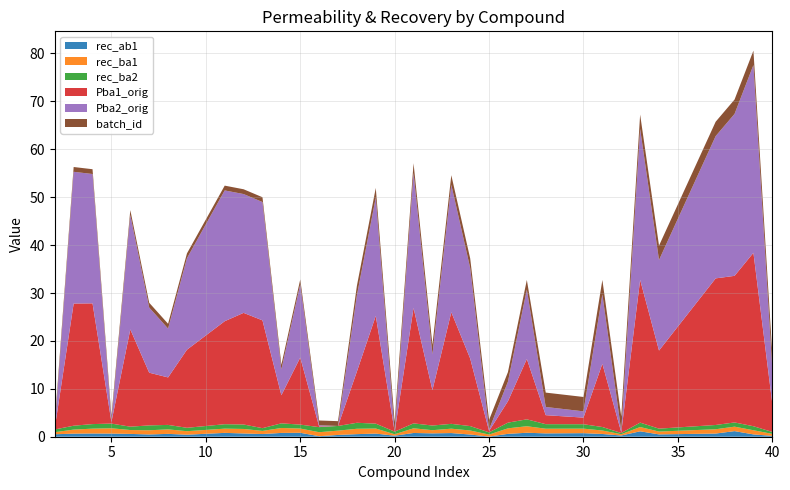

Reading left to right, what are all the values shown in this chart?

rec_ab1: 0.5	0.6	0.7	0.7	0.6	0.5	0.6	0.4	0.8	0.7	0.6	0.8	0.8	0.1	0.4	0.5	0.7	0.2	0.8	0.7	0.8	0.5	0.0	0.6	0.8	0.7	0.7	0.6	0.3	1.1	0.5	0.7	1.2	0.5	0.2
rec_ba1: 0.4	0.8	1.0	1.1	0.8	0.9	0.9	0.7	0.9	0.9	0.7	1.0	0.9	0.8	0.9	1.1	1.1	0.3	1.0	0.7	0.9	0.8	0.4	1.1	1.4	1.0	0.9	0.7	0.3	0.9	0.6	0.9	0.9	0.9	0.4
rec_ba2: 0.6	0.8	1.0	1.0	0.7	1.0	0.9	0.7	0.9	0.9	0.6	1.0	0.8	1.1	1.0	1.2	1.0	0.5	1.0	1.0	1.0	0.9	0.5	1.2	1.4	0.9	0.9	0.7	0.3	0.9	0.6	0.9	0.9	0.8	0.4
Pba1_orig: 0.3	25.5	25.2	0.3	20.3	11.0	9.9	16.3	21.5	23.3	22.5	5.9	14.0	0.1	0.0	10.7	22.5	0.0	24.1	7.4	23.3	14.1	0.3	4.5	12.6	1.9	1.4	13.2	0.1	29.8	16.3	30.6	30.6	36.2	5.9
Pba2_orig: 0.2	27.5	27.0	0.3	23.9	13.6	10.2	19.1	27.3	24.8	24.7	5.4	15.3	0.3	0.0	15.9	24.7	0.0	28.2	7.5	26.6	18.9	0.3	4.1	14.5	1.7	1.3	14.5	0.3	31.5	18.9	29.7	33.8	39.2	7.3
batch_id: 1.0	1.0	1.0	1.0	1.0	1.0	1.0	1.0	1.0	1.0	1.0	1.0	1.0	1.0	1.0	2.0	2.0	2.0	2.0	2.0	2.0	2.0	2.0	2.0	2.0	3.0	3.0	3.0	3.0	3.0	3.0	3.0	3.0	3.0	3.0